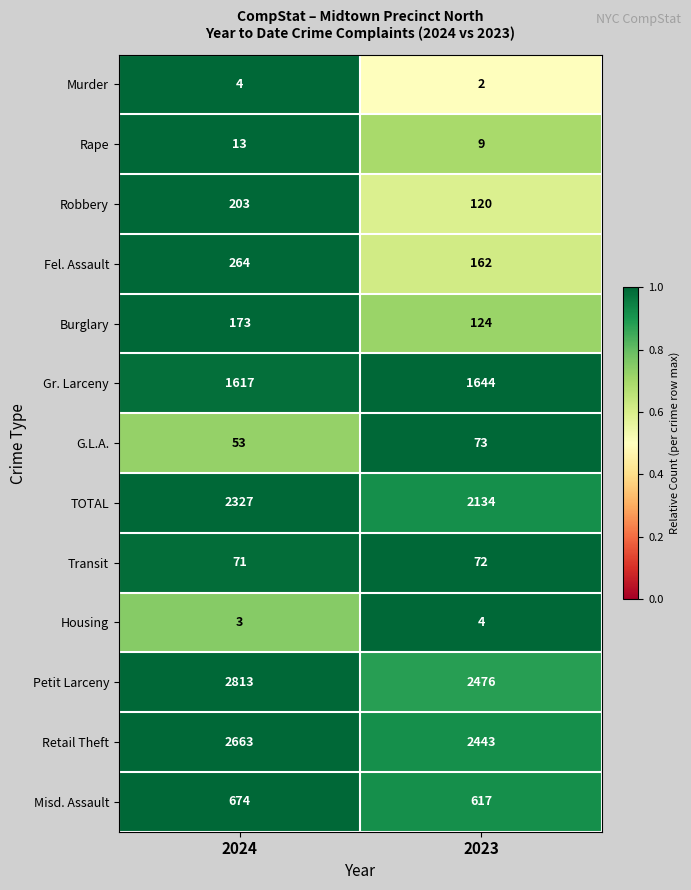

Which series has the largest total across all categories?

Petit Larceny